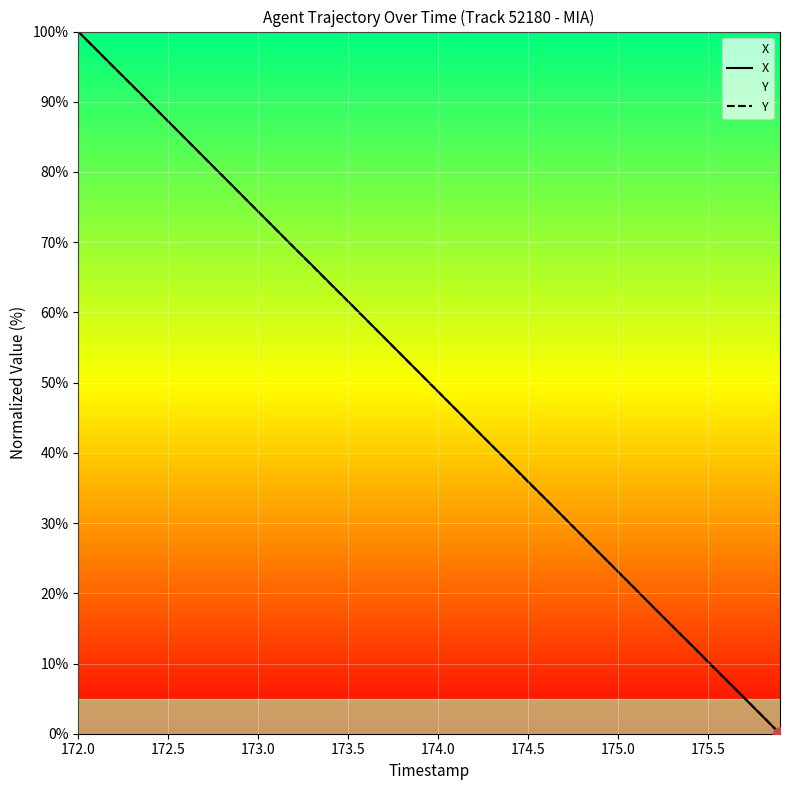

True or false: Y has a value of 35.9 at 174.5.

True